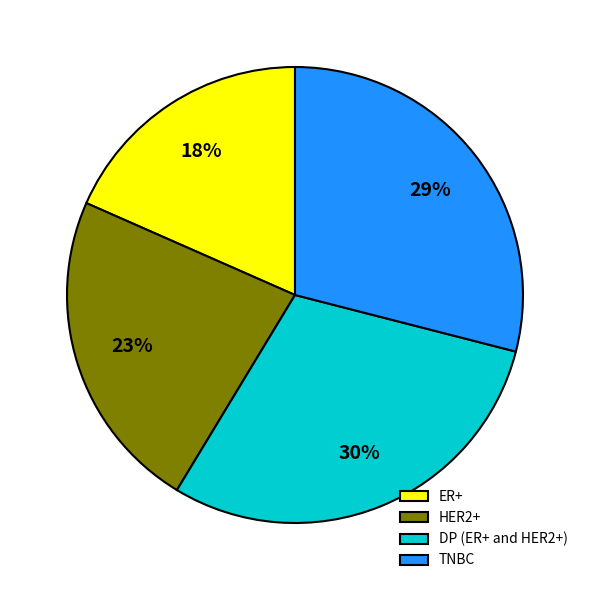

True or false: HER2+ accounts for 23% of the total.

True